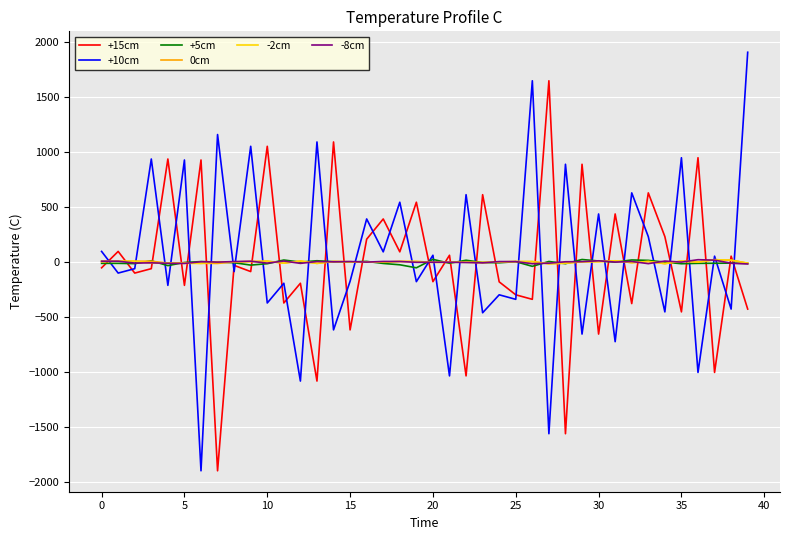

What is the minimum value shown in the chart?

-1899.2